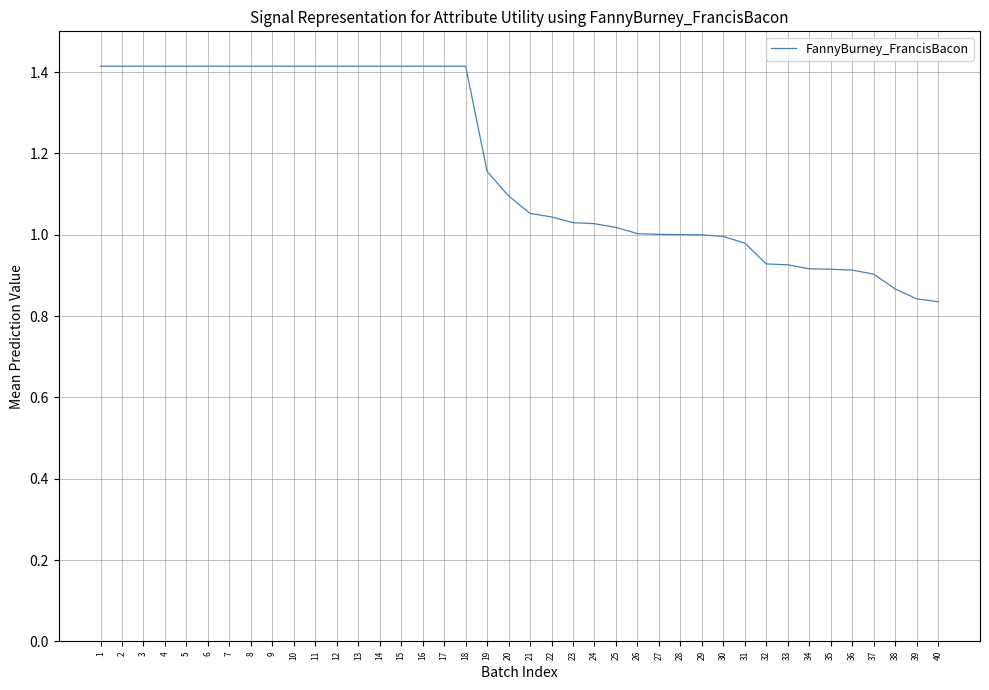

What is the maximum value shown in the chart?

1.4